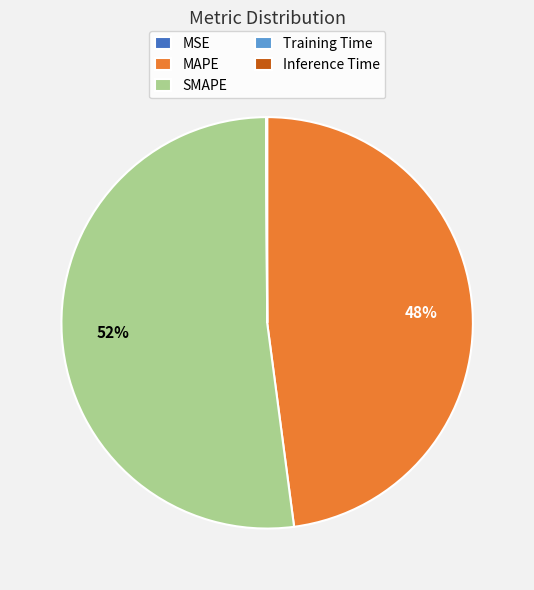

Does any single category account for the majority?

Yes